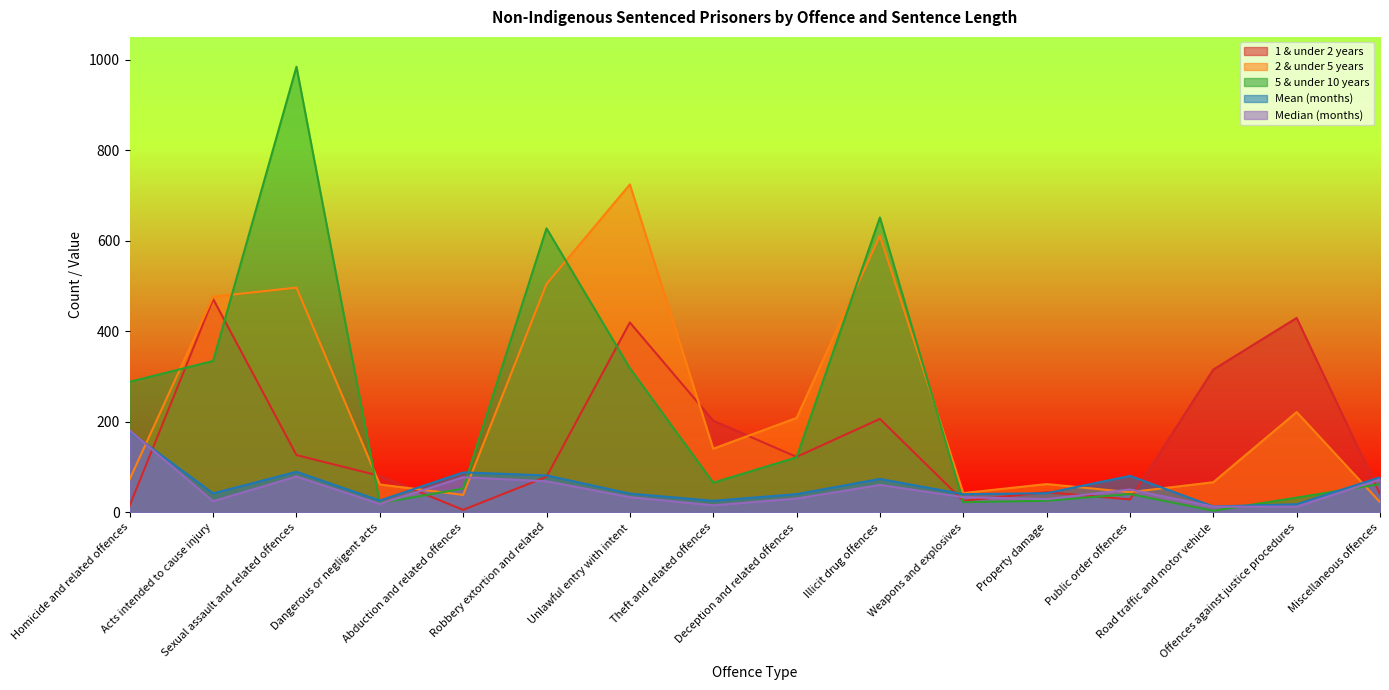

How many interior local peaks does the 5 & under 10 years series have?

4